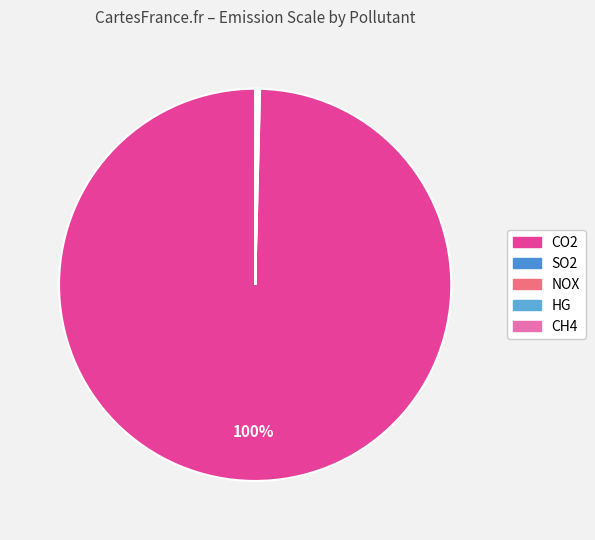

How many slices are in this pie chart?

5